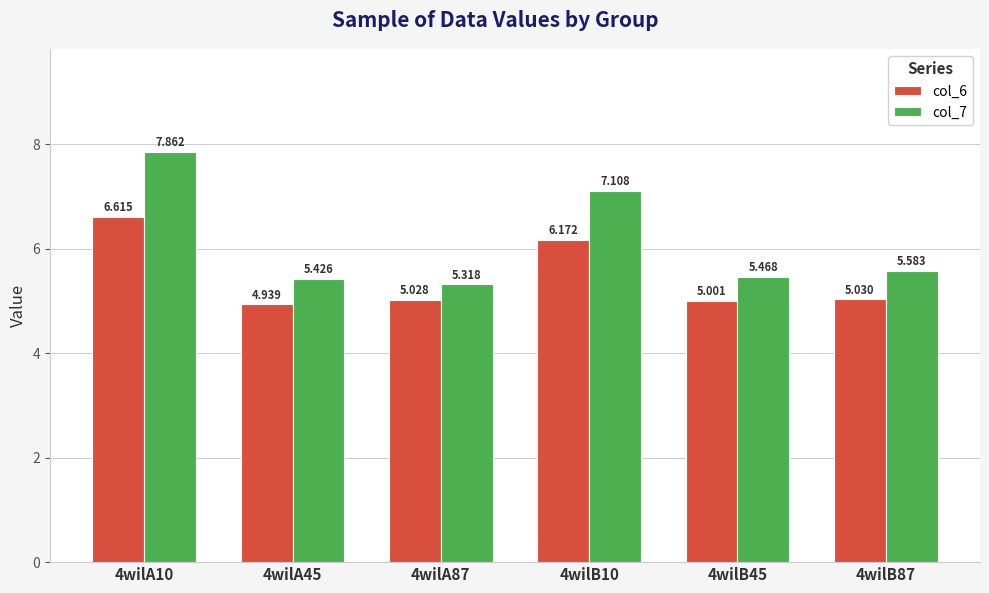

What is the difference between the maximum and minimum values in the col_6 series?

1.7